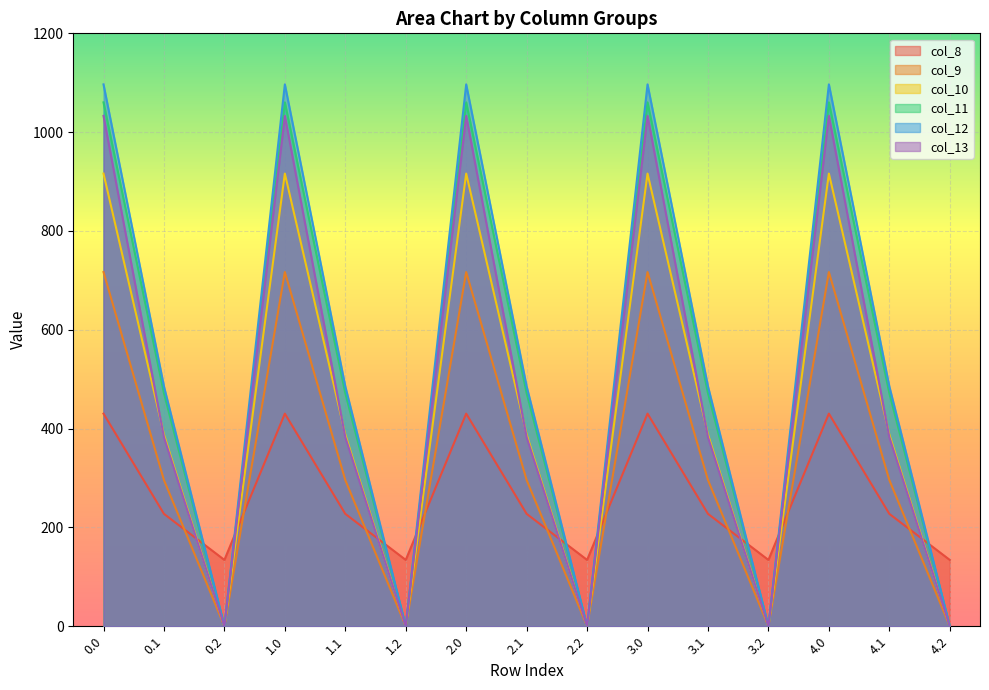

What is the spread (max minus min) of values at 4.0?

666.4